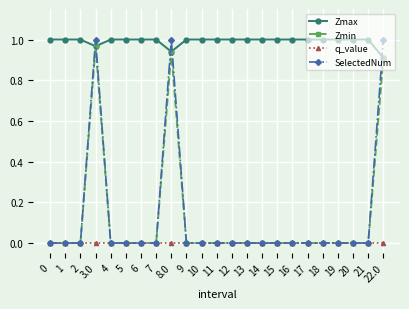

How many distinct data groups are displayed?

4